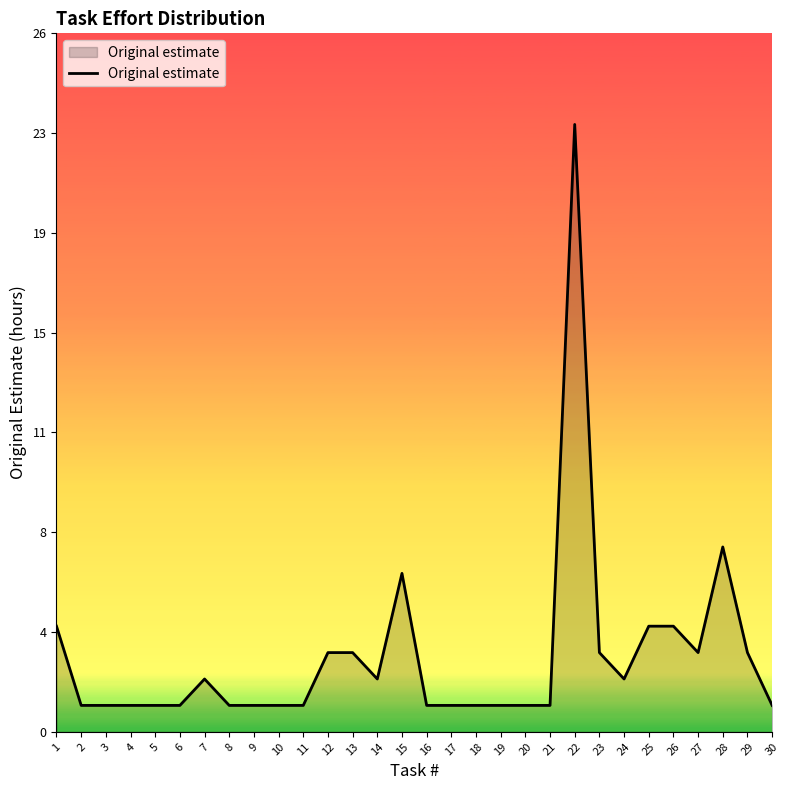

At which category does the chart reach its peak across all series?

22